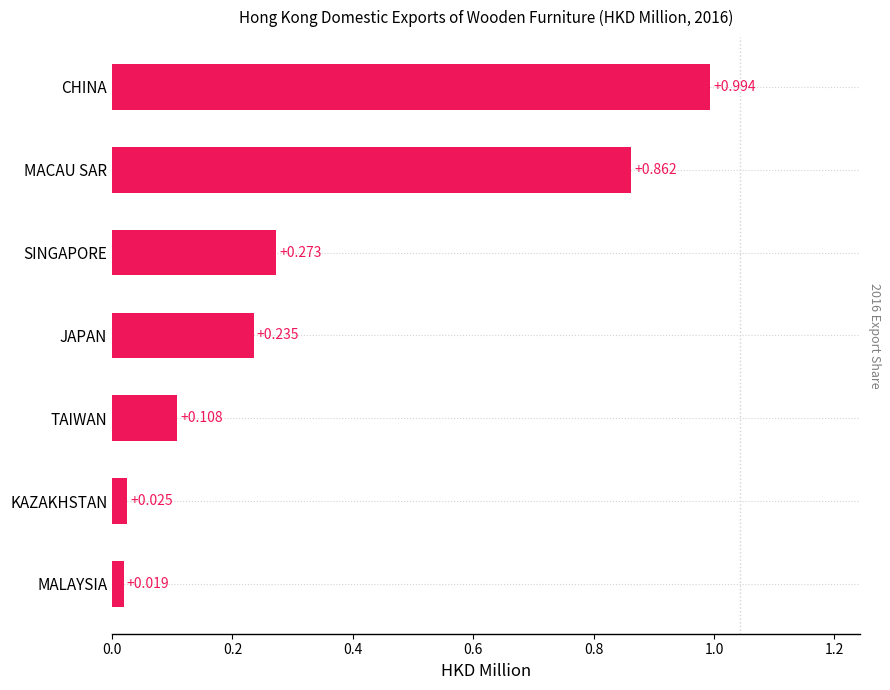

Between JAPAN and TAIWAN, which is larger?

JAPAN